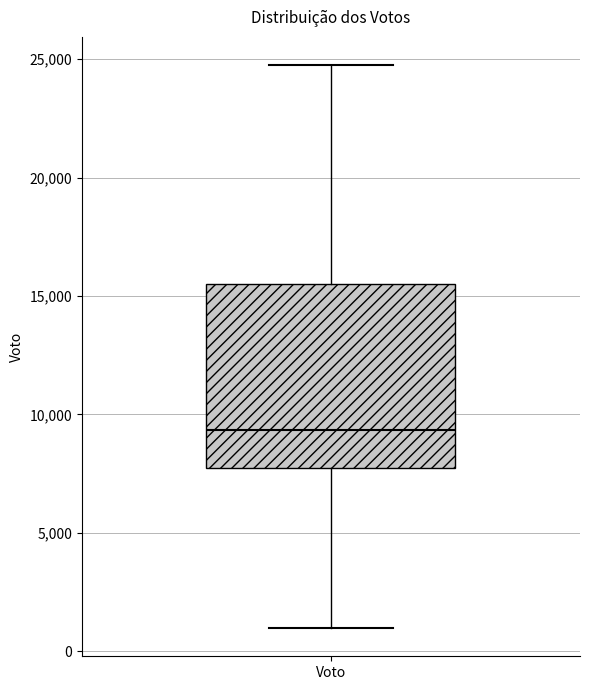

Read this box plot against the y-axis: the position of the median line, the range covered by the box, and the ends of both whiskers. The values are not printed on the chart, so give them approximately, as read against the axis.

median 9500, box 7500 to 15500, whiskers 1000 to 25000